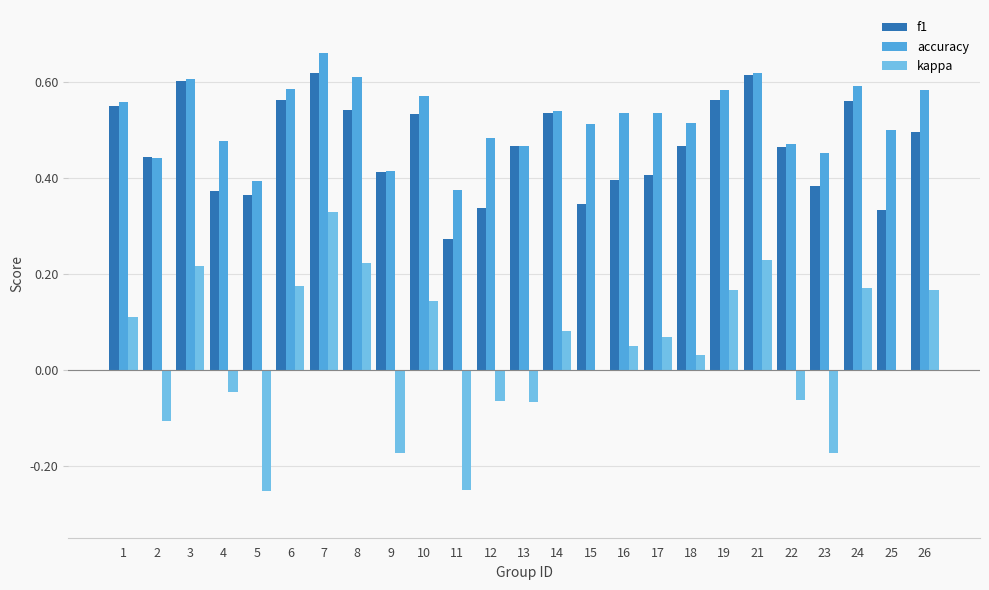

Which series changed the most between 11 and 15?

kappa